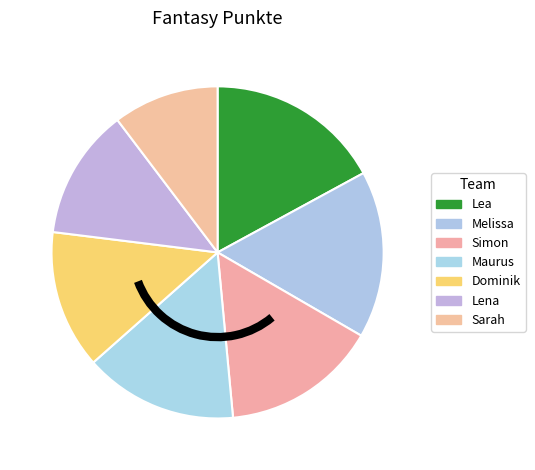

How much of the chart is everything except Maurus?

85.1%